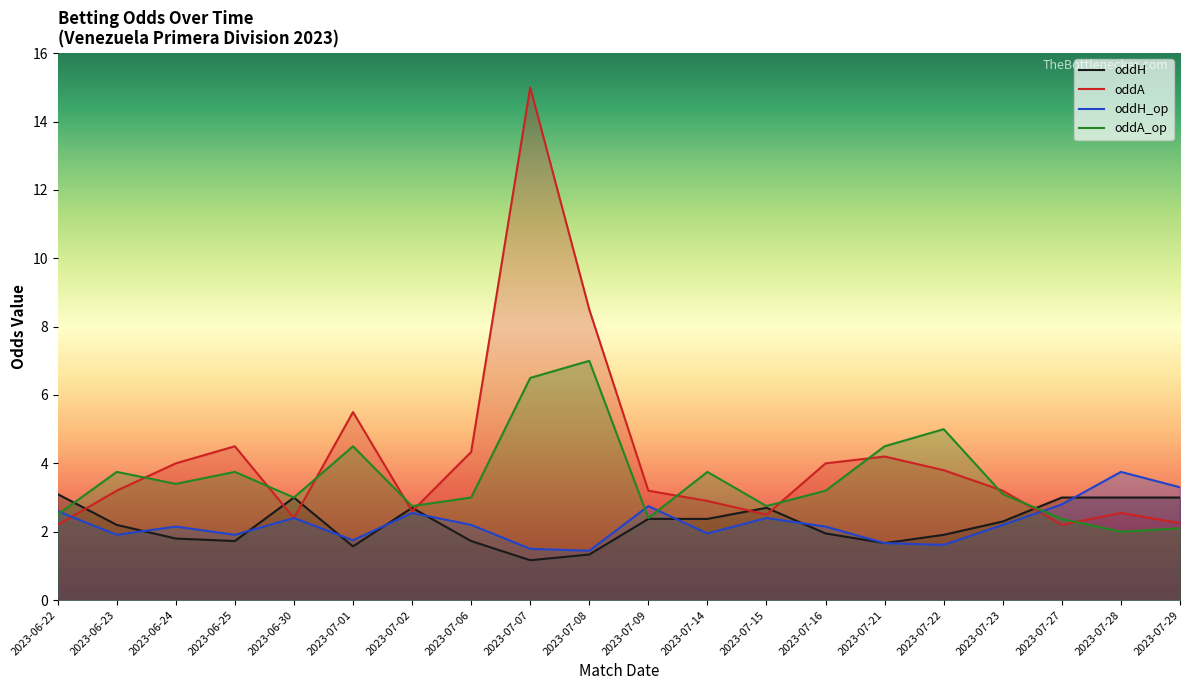

Which series has the largest total across all categories?

oddA